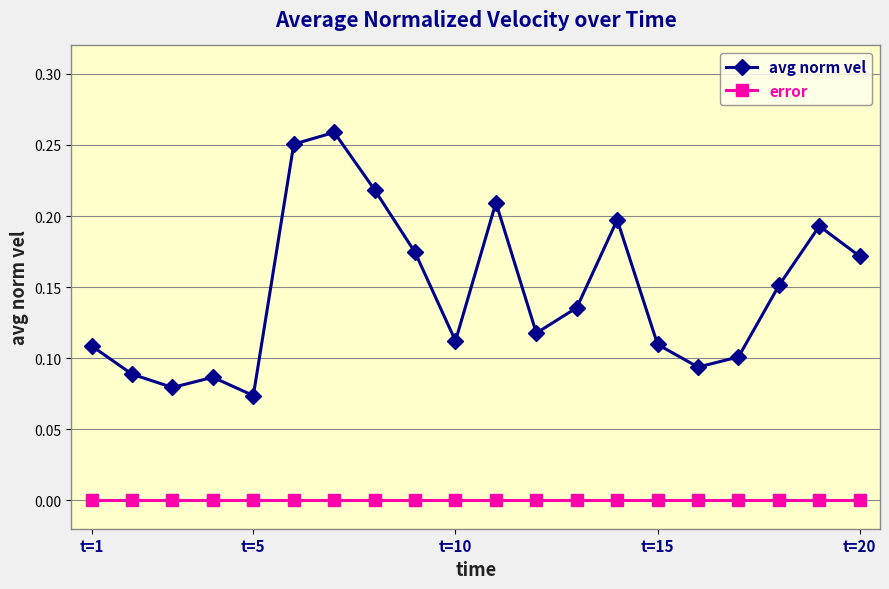

Which series has the widest spread of values?

avg norm vel